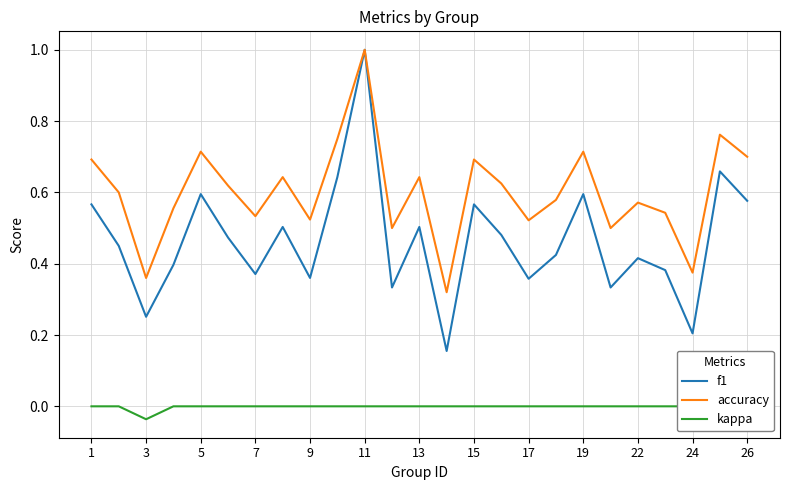

What is the maximum value for f1?

1.0